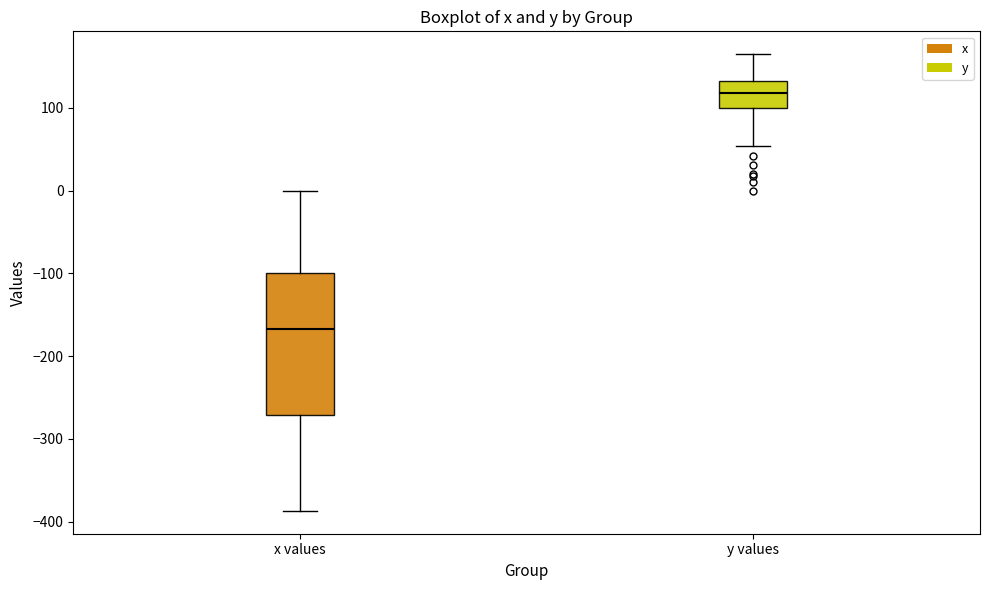

Reading left to right, read every box against the y-axis: the position of its median line, the range the box covers, and the ends of its whiskers. The values are not printed on the chart, so give them approximately, as read against the axis.

x values: median -170, box -270 to -100, whiskers -390 to 0
y values: median 120, box 100 to 130, whiskers 50 to 170